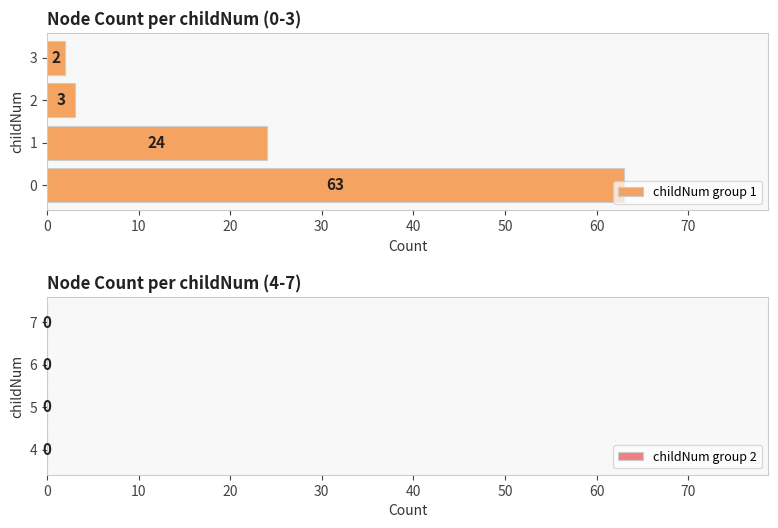

What is the difference between the values at 1 and 2?

21